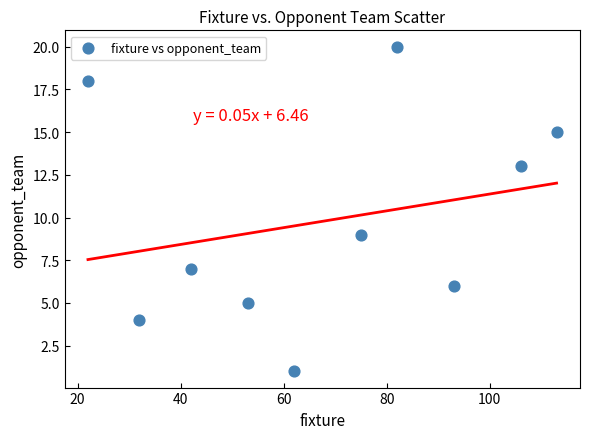

What Y value in the scatter plot is closest to 10?

9